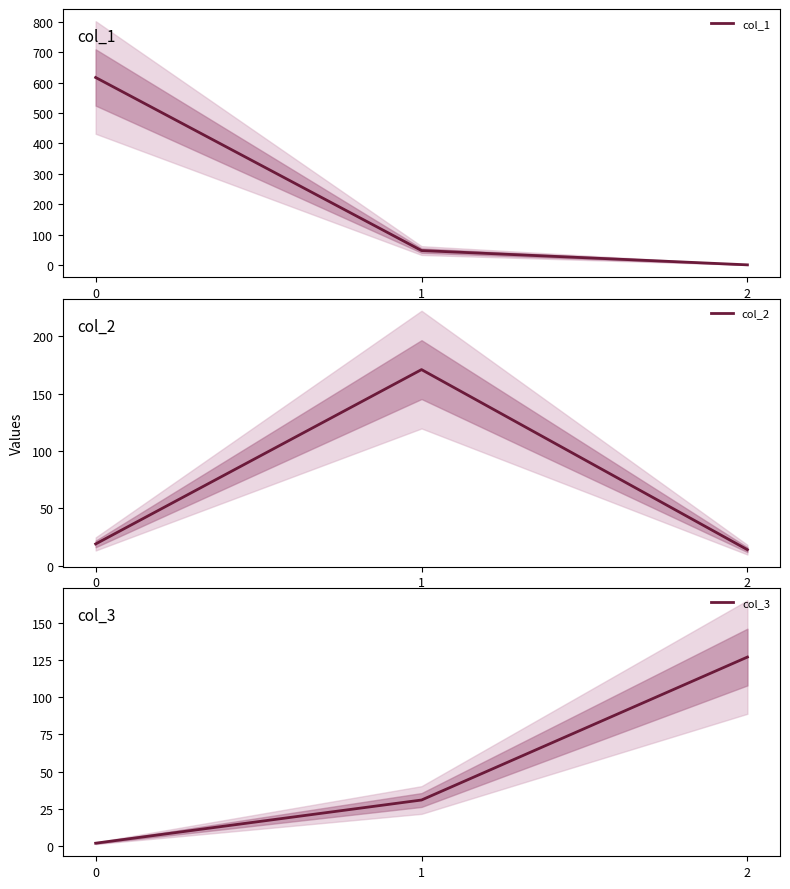

The col_3 series shows 198 at 2. True or false?

False